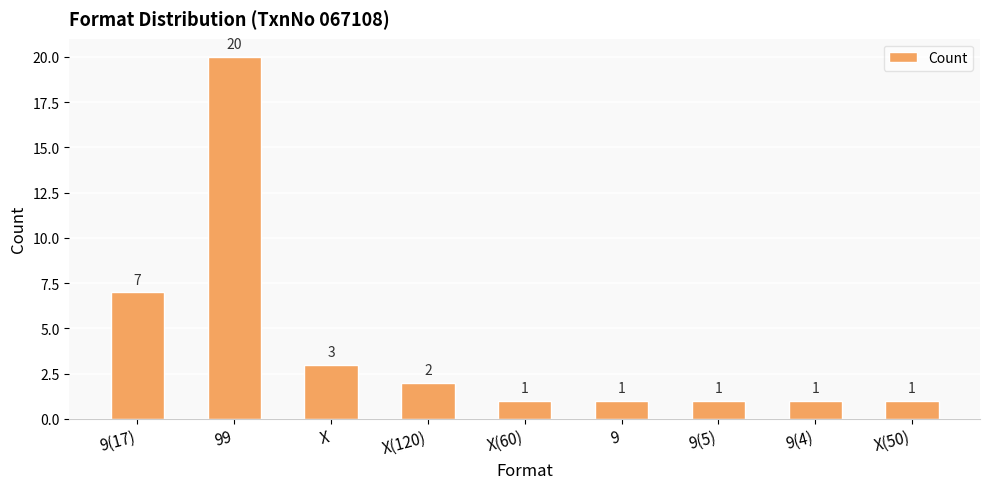

The chart shows a value of 2 at X(120). True or false?

True